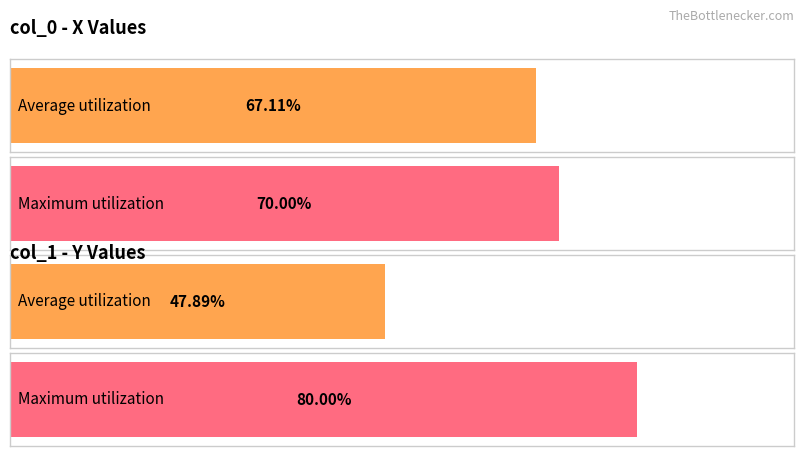

Rank the categories by Maximum utilization value from lowest to highest.

col_0 avg, col_1 avg